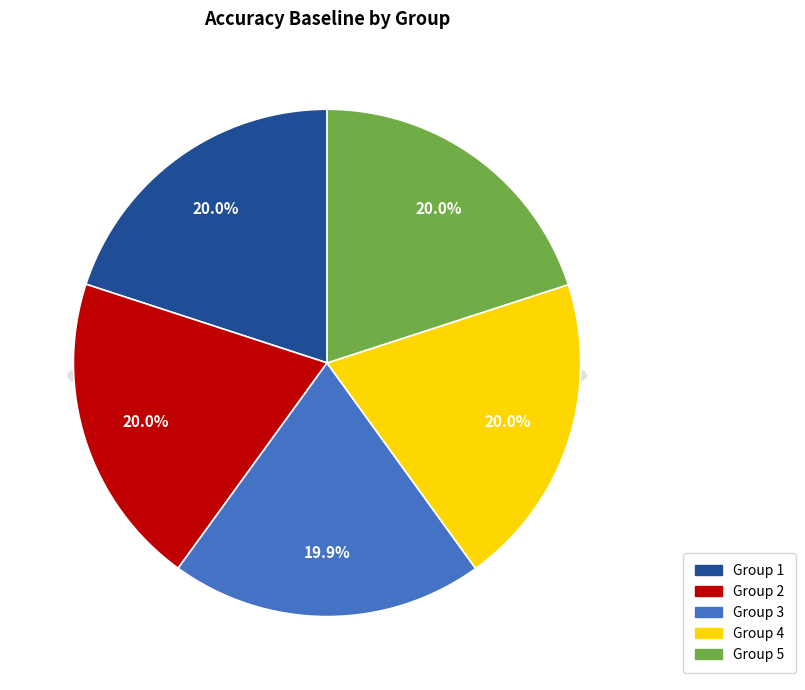

Combined, do 3 and 4 account for over 50%?

No